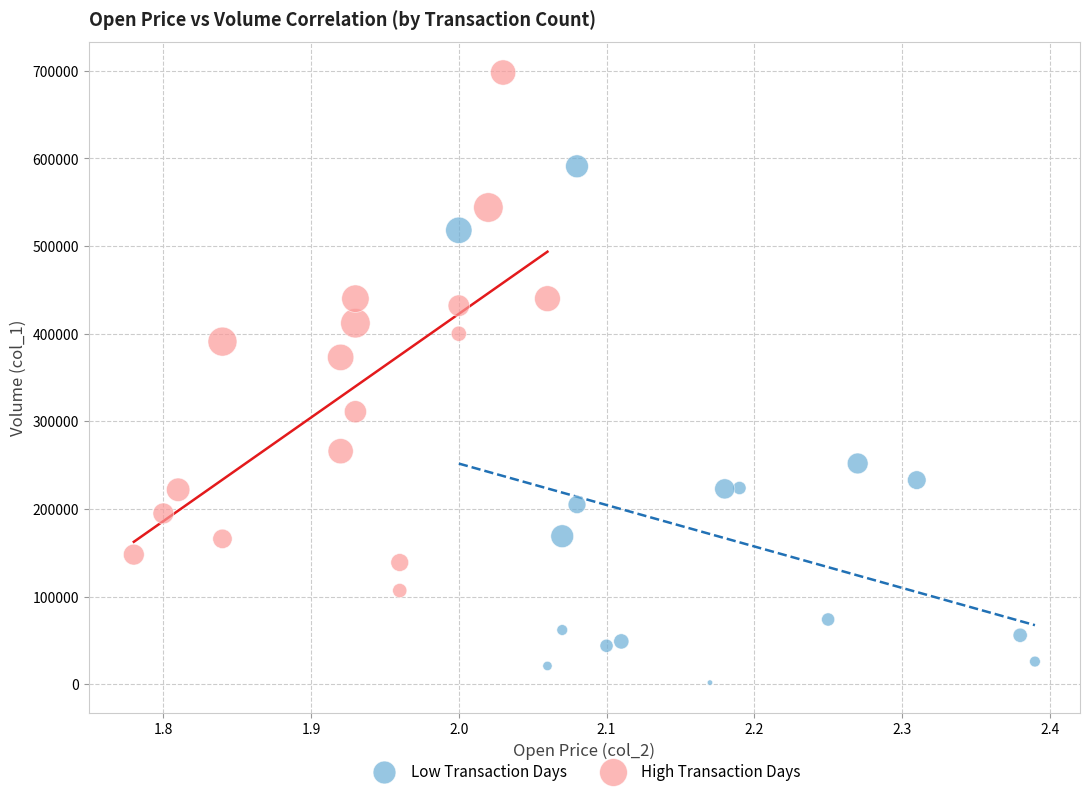

Which series contains the lowest Y value?

Low Transaction Days